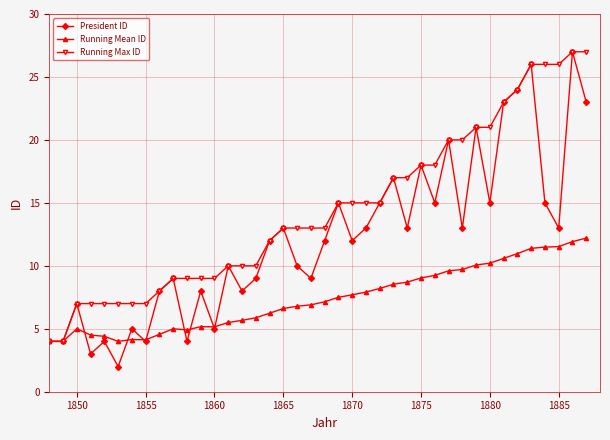

What is the minimum value for President ID?

2.0